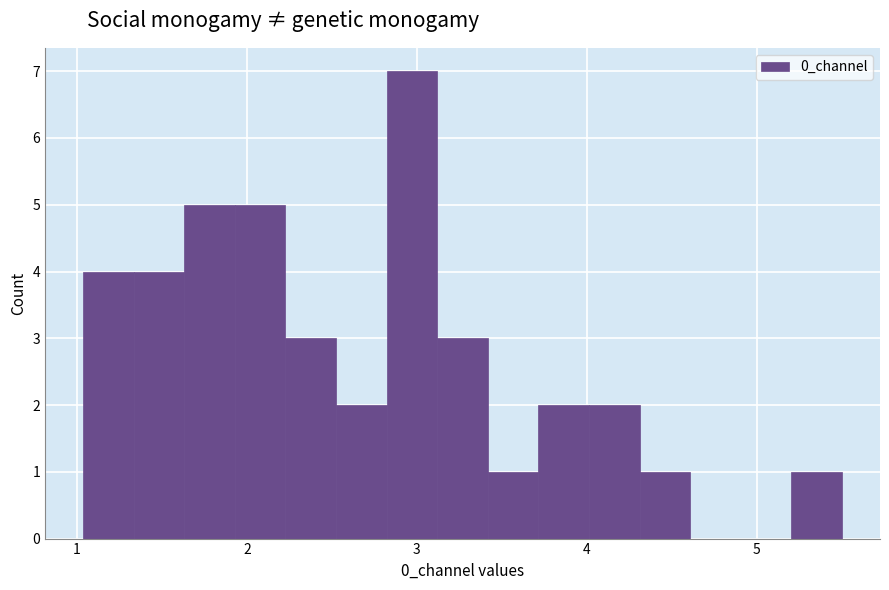

Around what value on the x-axis is the tallest bar? Give the approximate position of its centre, as read against the axis.

3.0